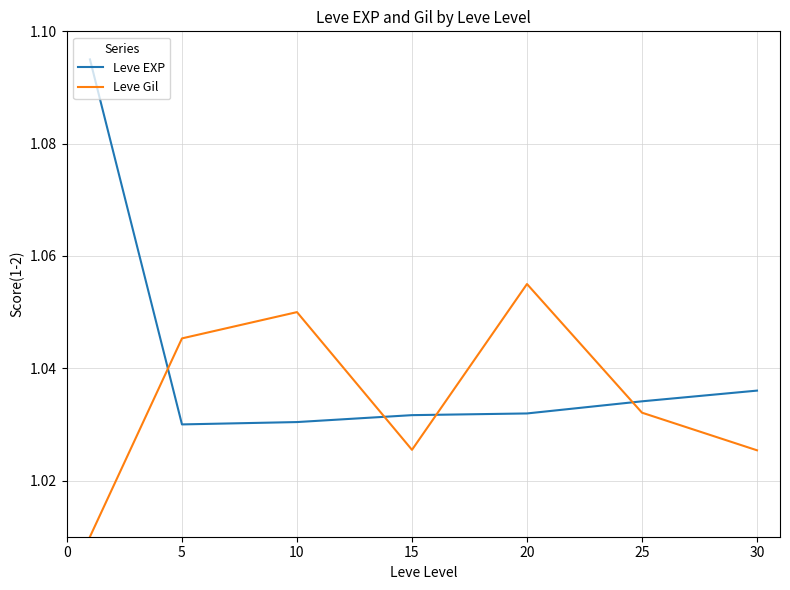

Rank the series by their maximum value, from highest to lowest.

Leve EXP, Leve Gil